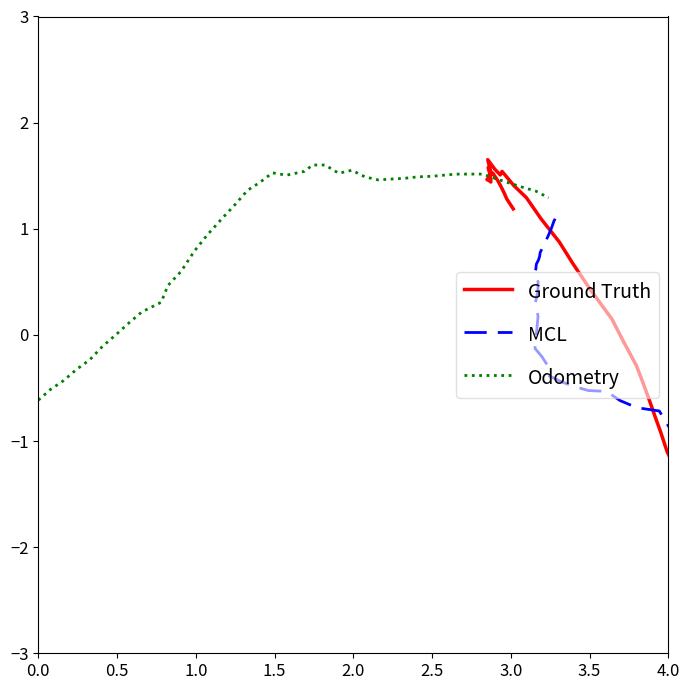

True or false: Odometry and MCL intersect in this chart.

False